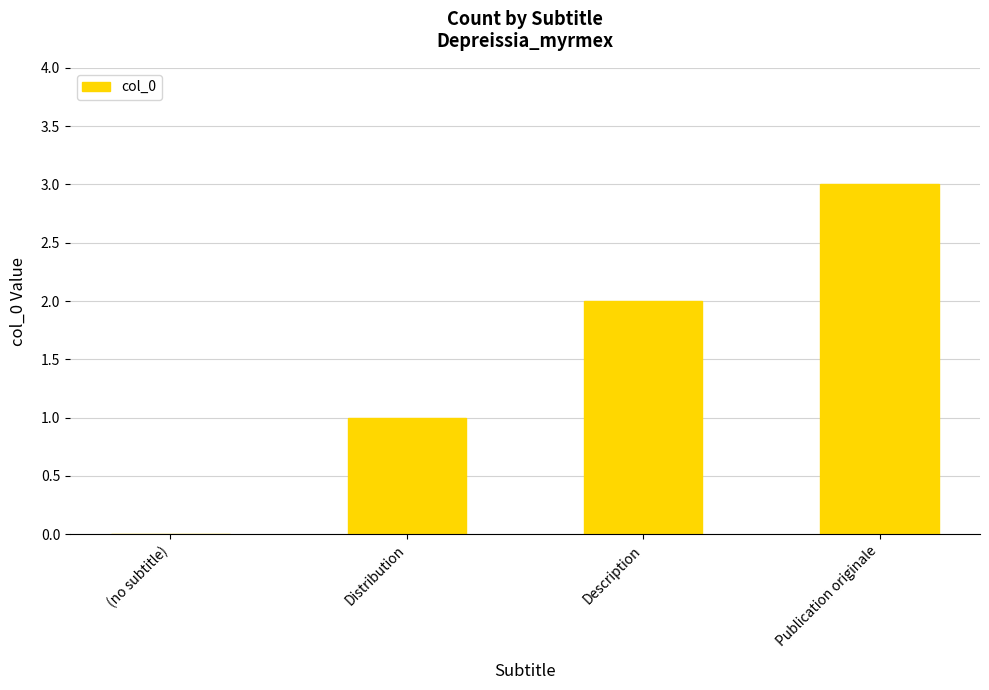

Between Publication originale and Distribution, which is larger?

Publication originale